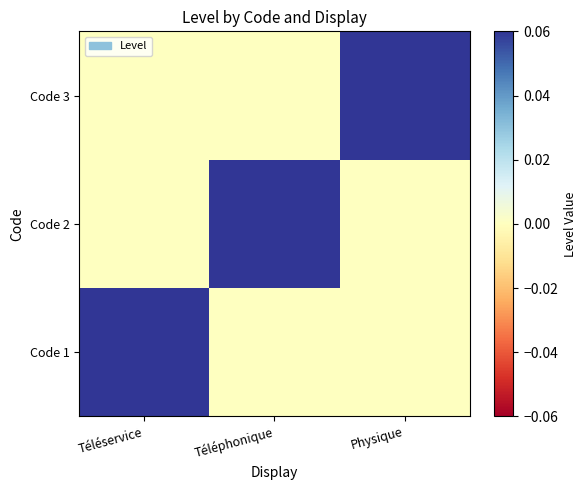

List the series in order of their peak value, highest first.

Code 1, Code 2, Code 3